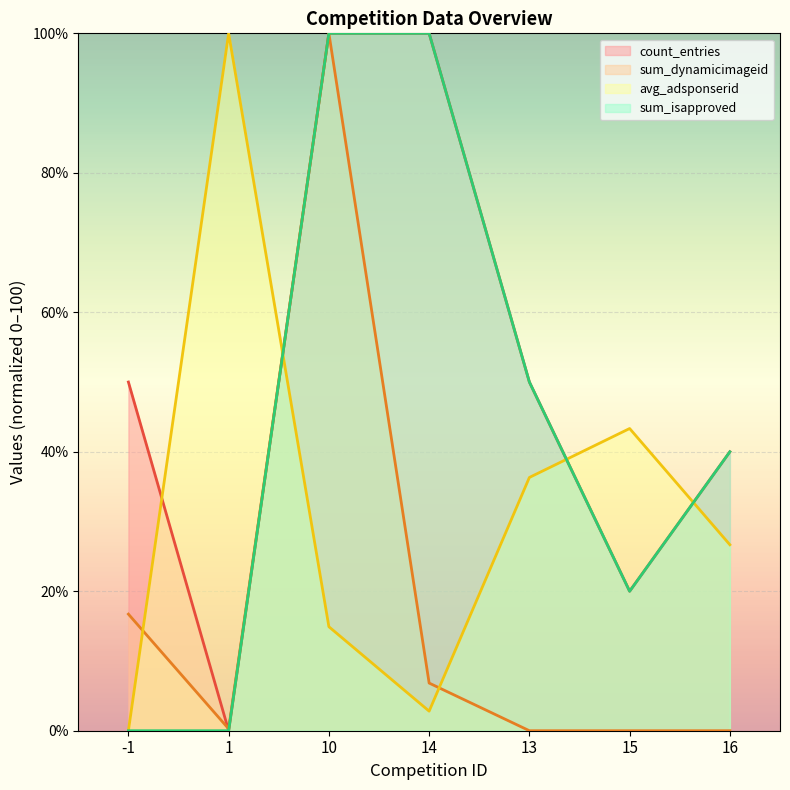

The sum_isapproved series shows 20.0 at 15. True or false?

True